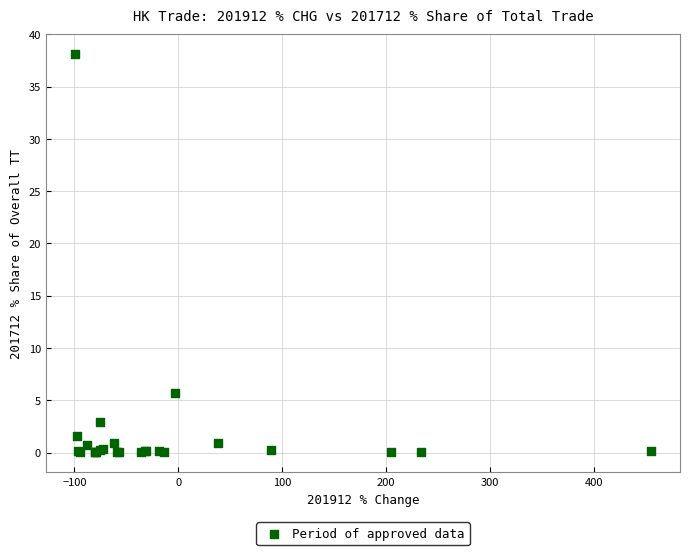

What Y value in the scatter plot is closest to 19?

5.7